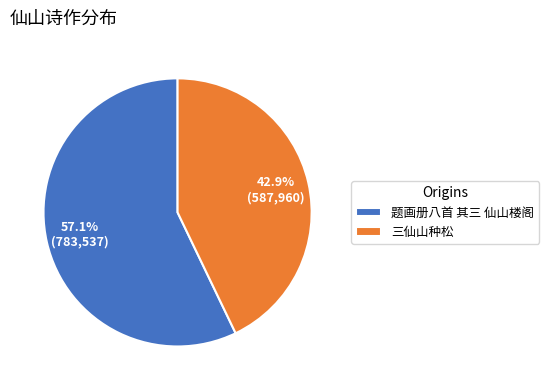

To the nearest percent, what percentage of the pie is 题画册八首 其三 仙山楼阁?

57%